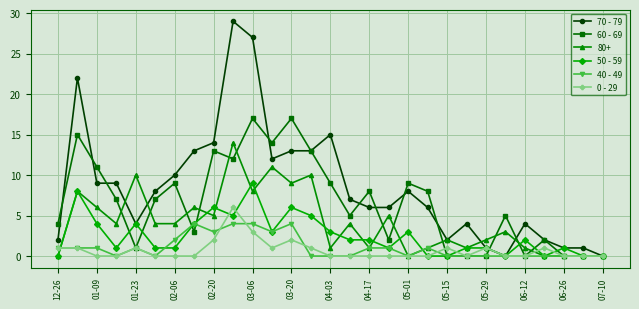

At how many categories does at least one series exceed 25?

2